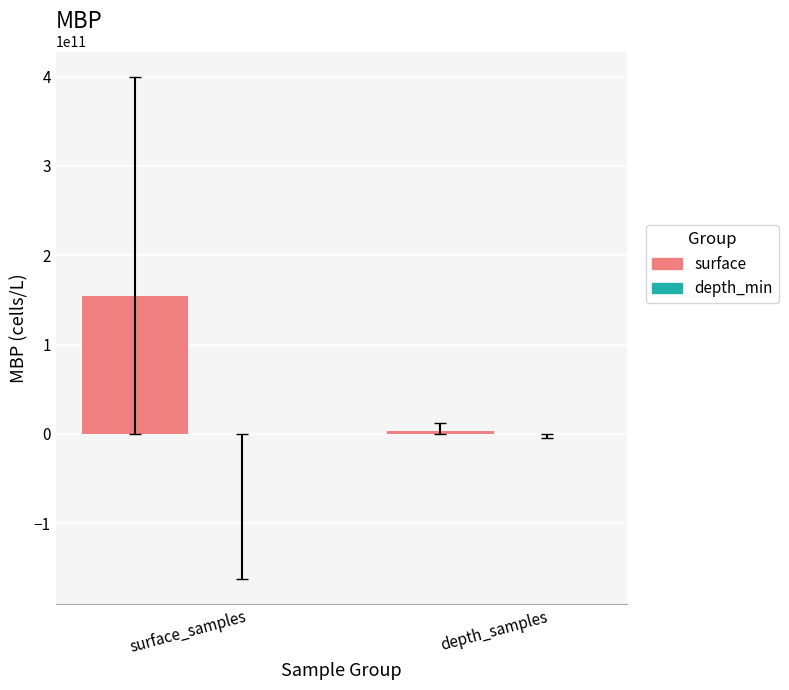

Between surface_samples and depth_samples, which is larger?

surface_samples